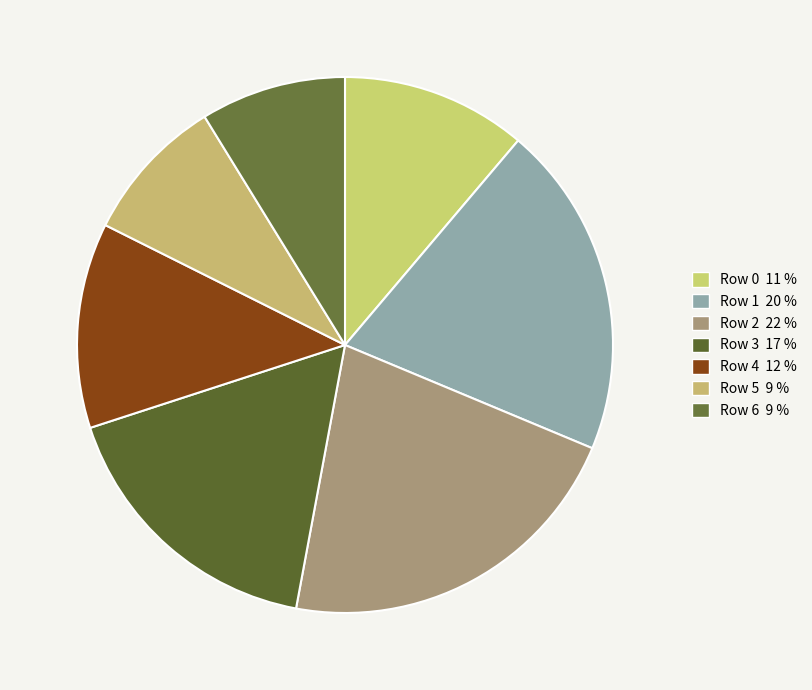

What is the smallest slice in the pie chart?

Row 6